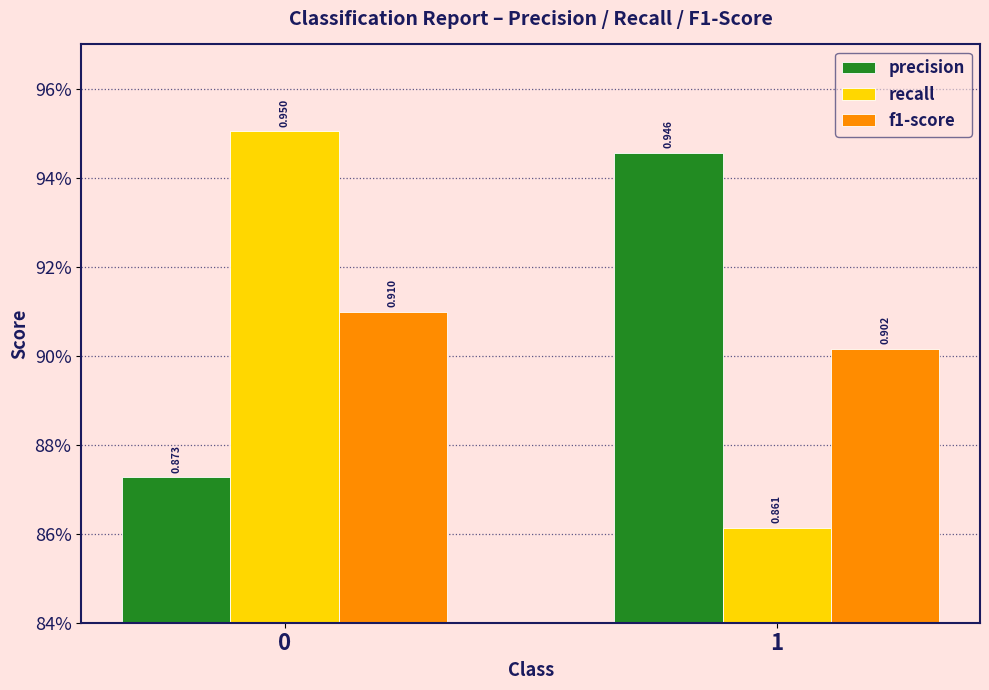

Rank the series by their maximum value, from highest to lowest.

recall, precision, f1-score